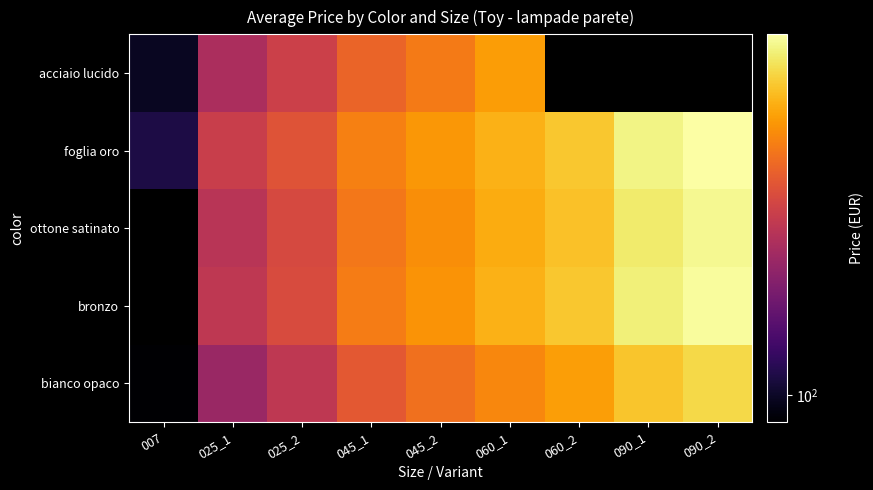

What is the difference between the second highest and second lowest values in the bianco opaco series?

302.0